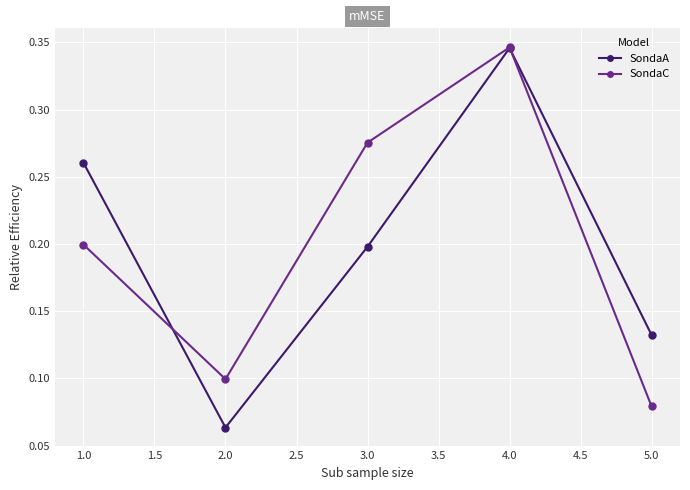

At which category does SondaC reach its first local valley?

2.0